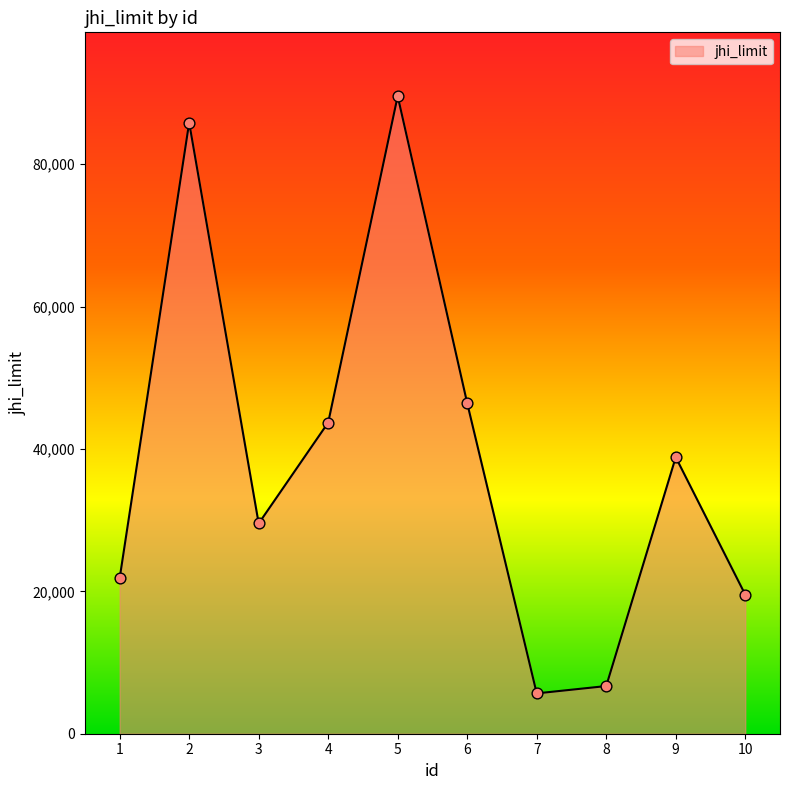

What is the change in value from 4 to 5?

+45862